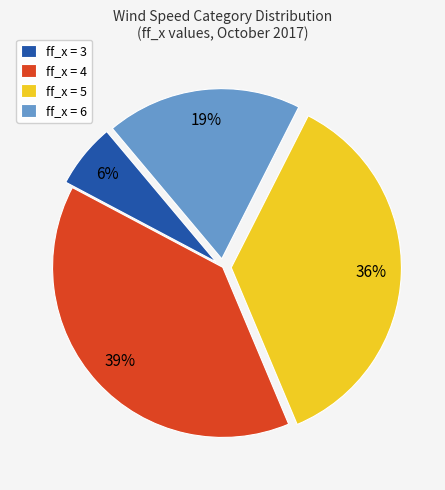

Rank the categories by value from lowest to highest.

ff_x = 3, ff_x = 6, ff_x = 5, ff_x = 4